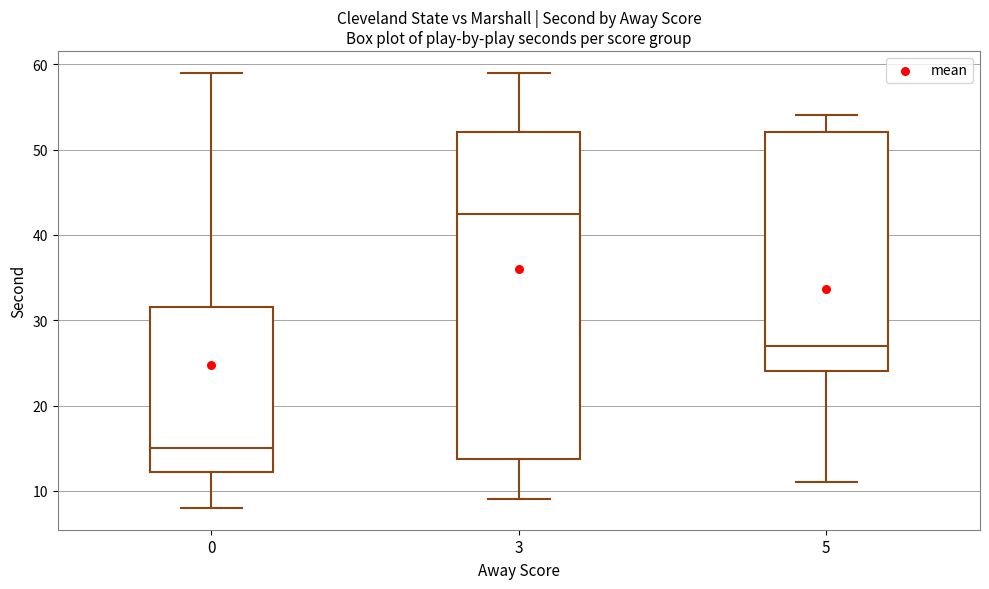

Reading left to right, read every box against the y-axis: the position of its median line, the range the box covers, and the ends of its whiskers. The values are not printed on the chart, so give them approximately, as read against the axis.

0: median 15, box 12 to 32, whiskers 8 to 59
3: median 43, box 14 to 52, whiskers 9 to 59
5: median 27, box 24 to 52, whiskers 11 to 54